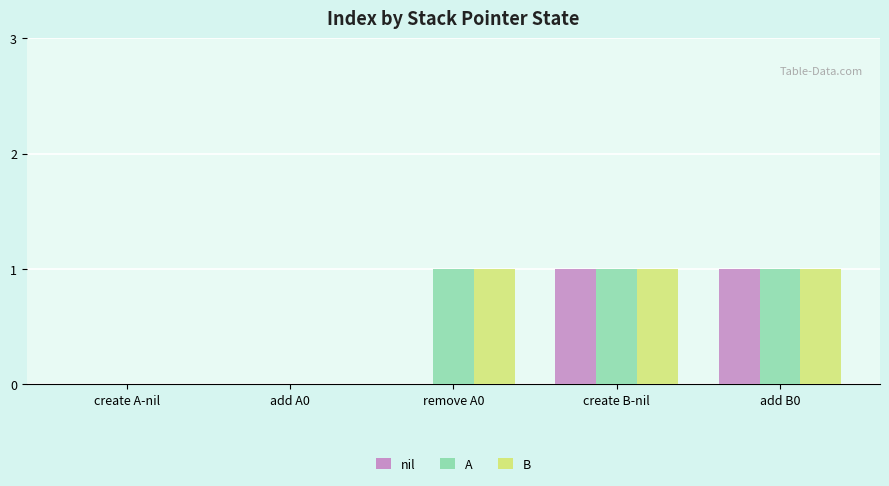

True or false: nil has a value of 0 at remove A0.

True